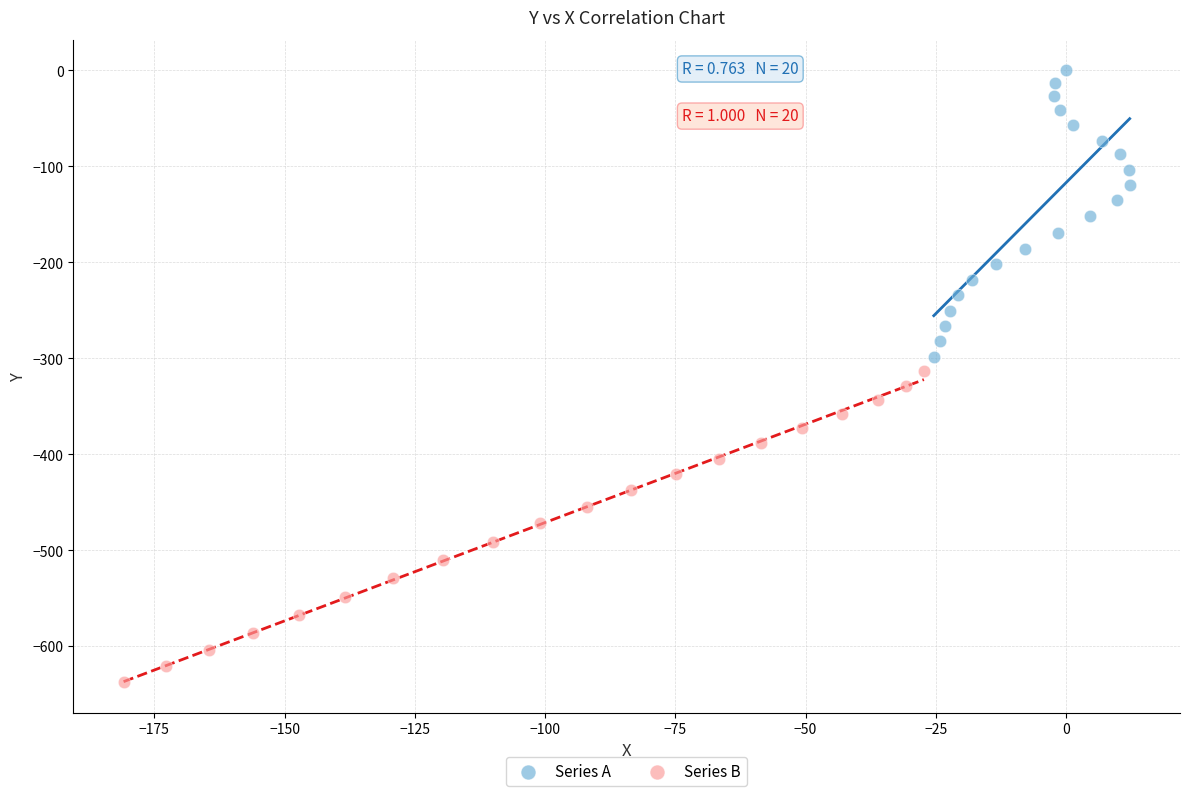

Which series reaches the minimum Y coordinate?

Series B